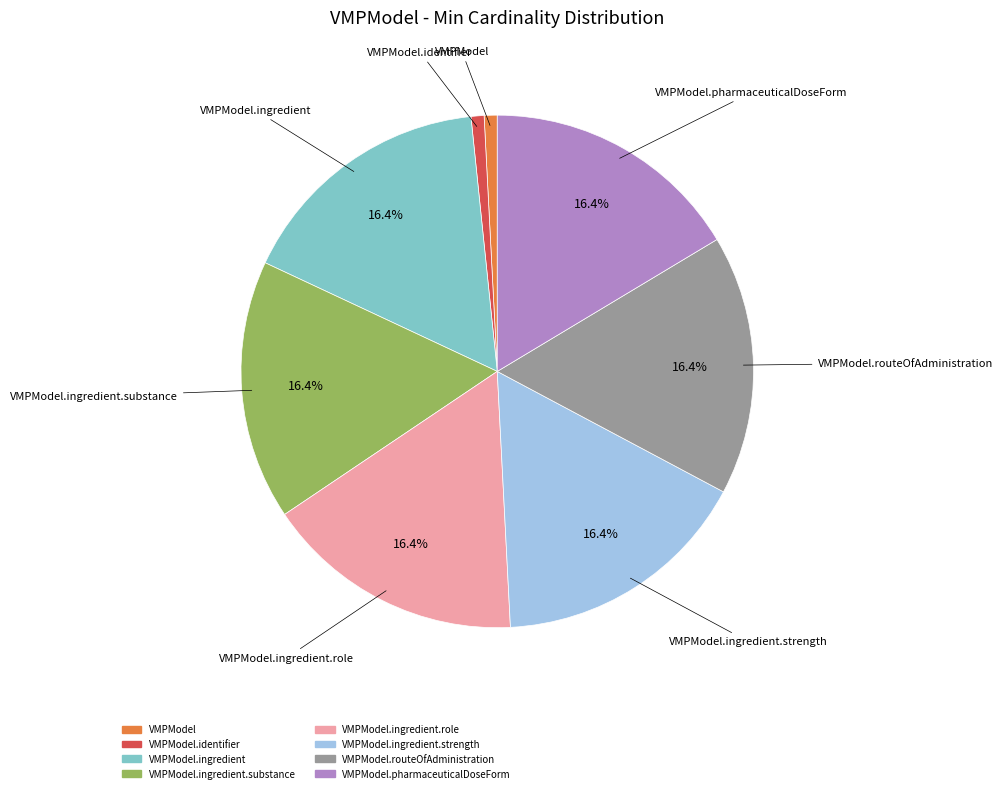

Is there a majority slice in this chart?

No